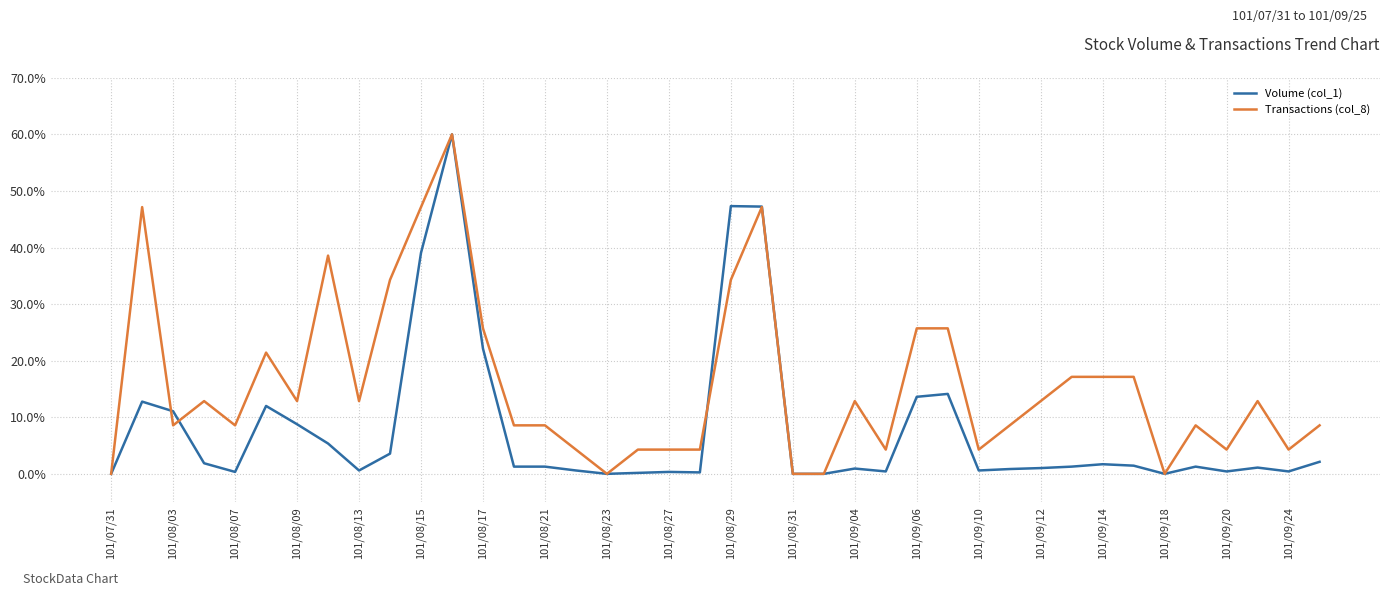

Rank the series by their average value, from lowest to highest.

Volume (col_1), Transactions (col_8)